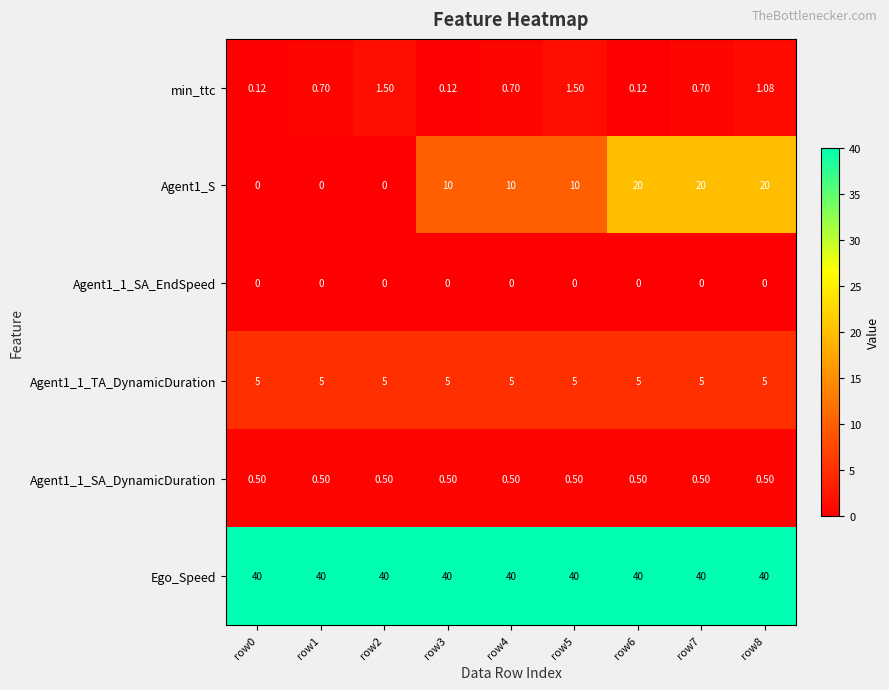

Which series has the largest total across all categories?

Ego_Speed